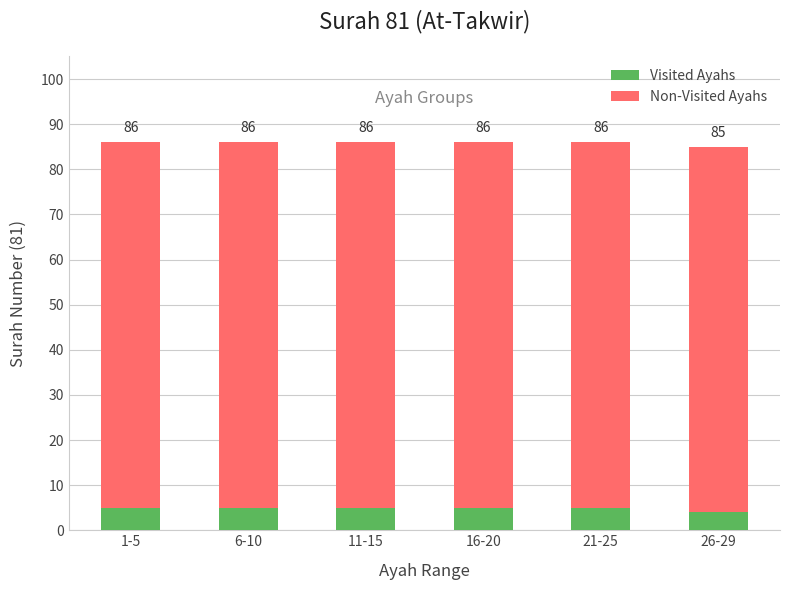

What are all the series names shown in the legend?

Visited Ayahs, Non-Visited Ayahs